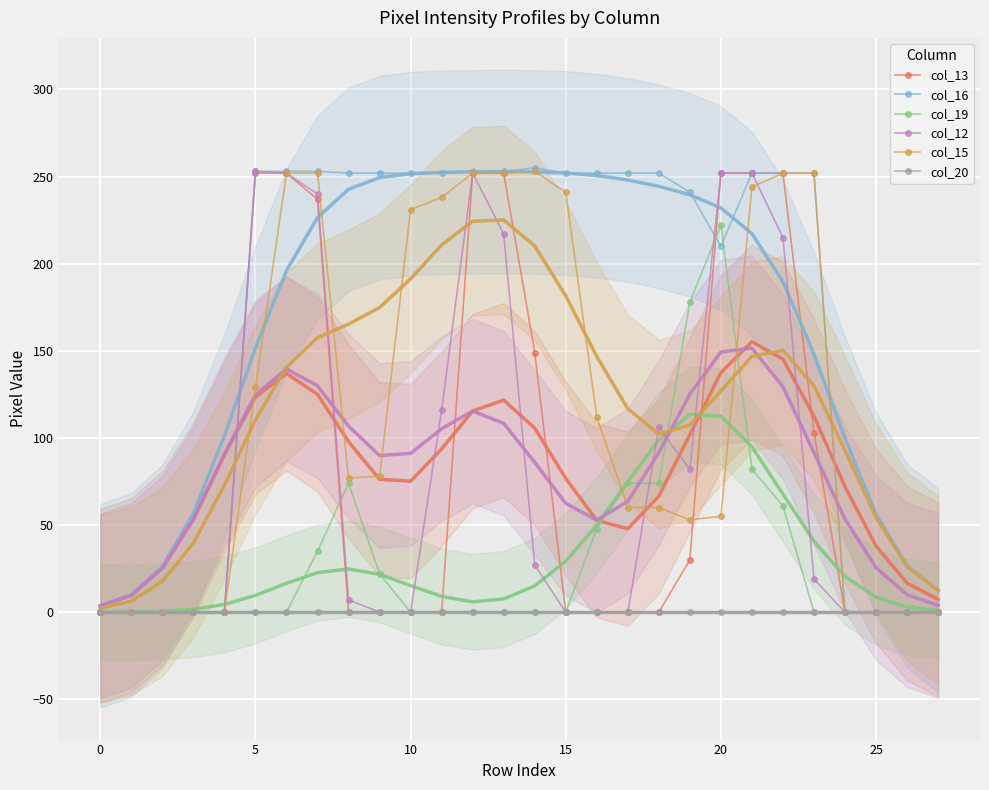

True or false: col_19 has more than 2 interior local peaks.

False